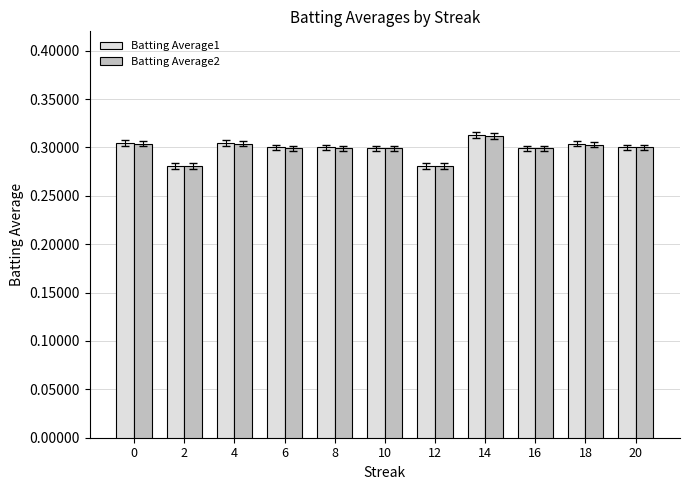

True or false: Batting Average2 has a value of 0.3 at 0.

True